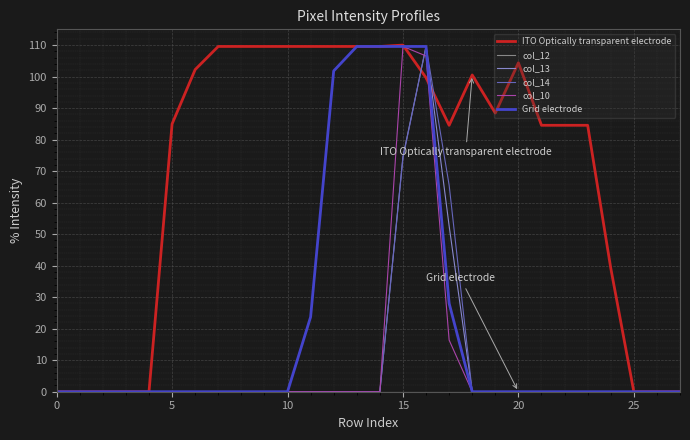

Which series has the largest total across all categories?

ITO Optically transparent electrode